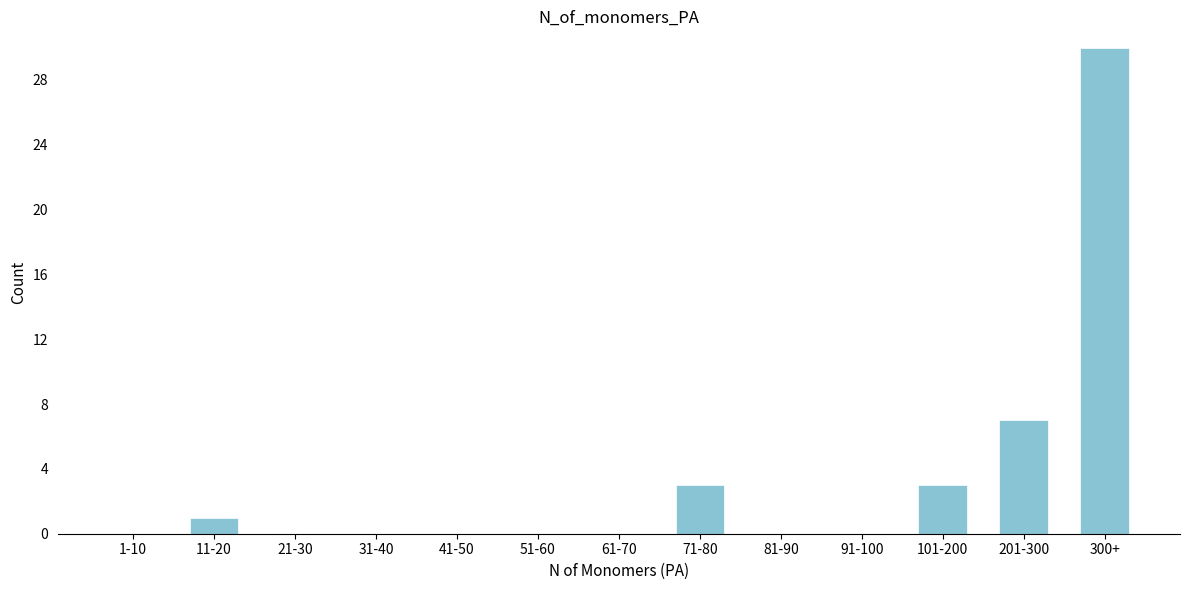

Reading left to right, what are all the values shown in this chart?

1-10=0	11-20=1	21-30=0	31-40=0	41-50=0	51-60=0	61-70=0	71-80=3	81-90=0	91-100=0	101-200=3	201-300=7	300+=30